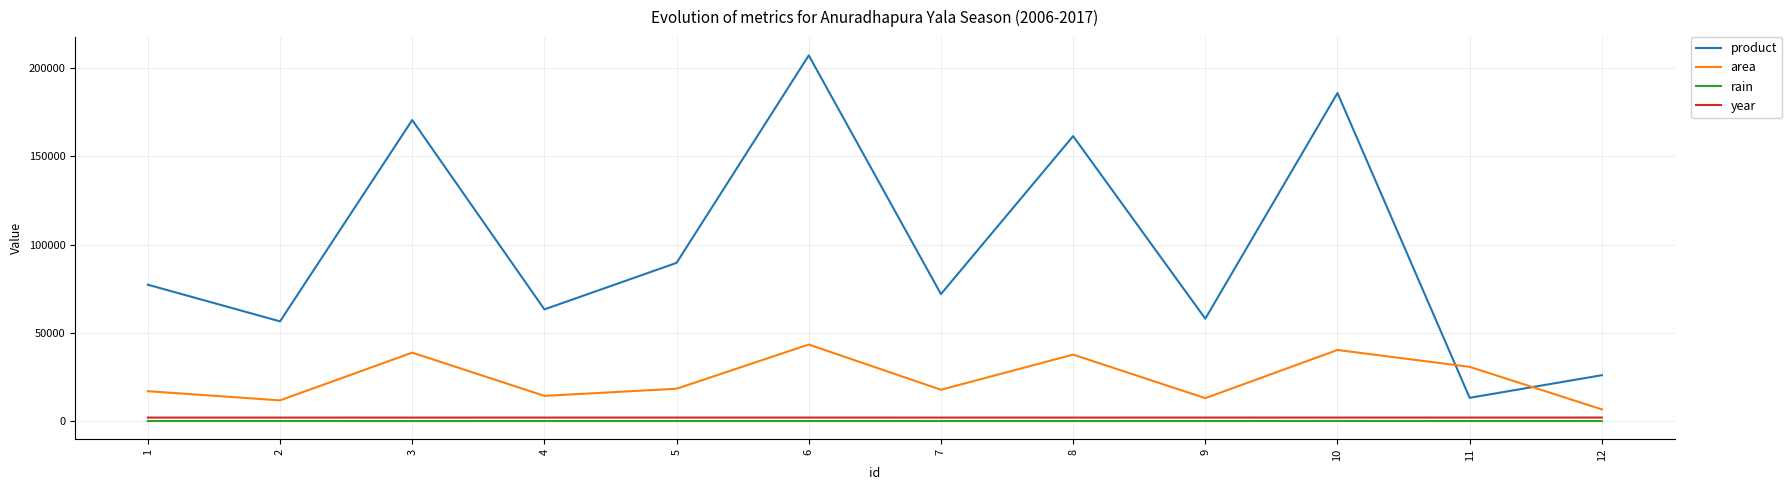

True or false: product and year intersect in this chart.

False